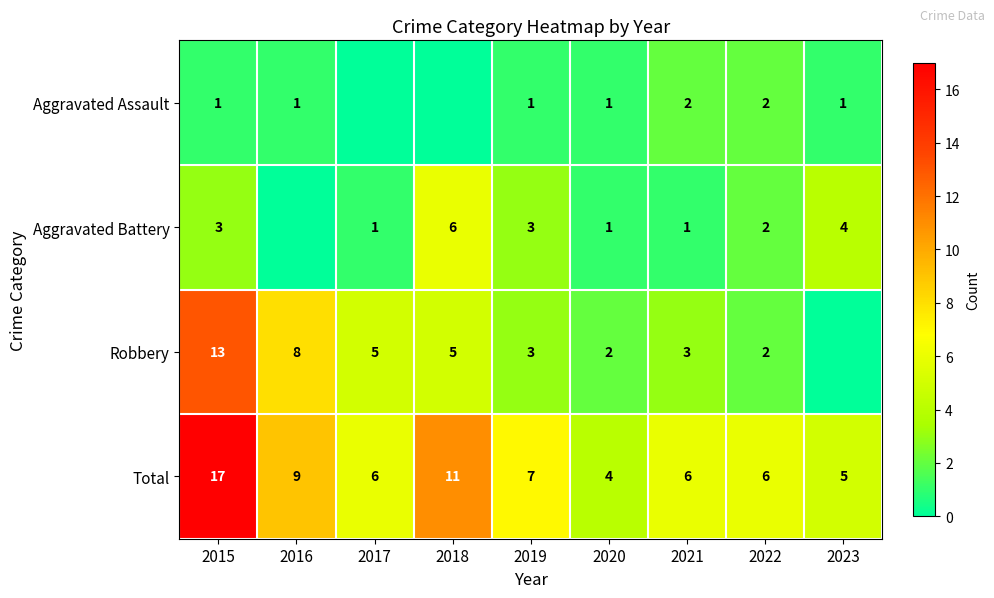

What is the total value across all series at 2016?

18